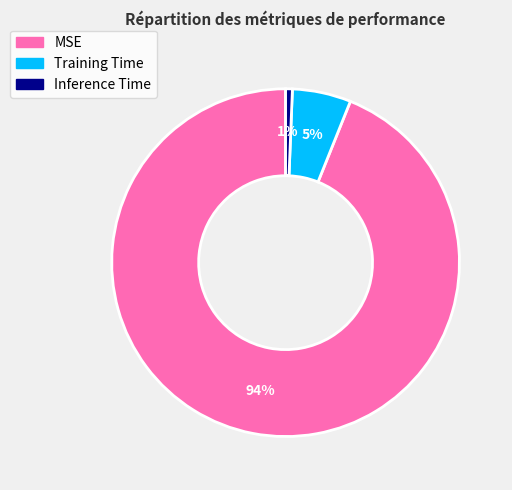

Is it true that Training Time is 5% of the pie?

True